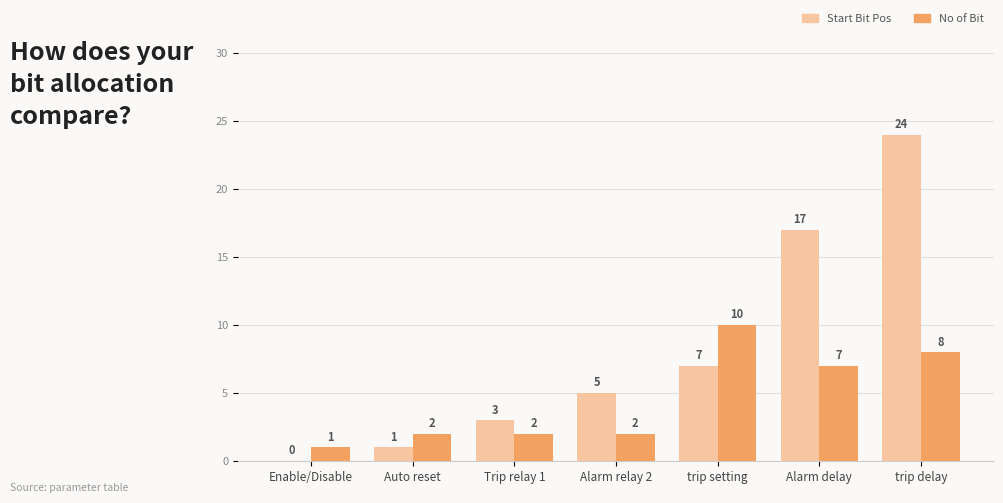

What is the sum of the No of Bit values at Alarm delay and Auto reset?

9